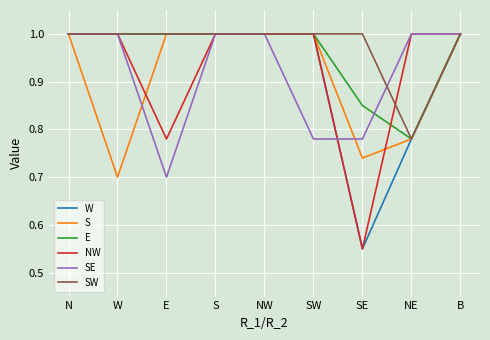

What is the total value across all series at SW?

5.8